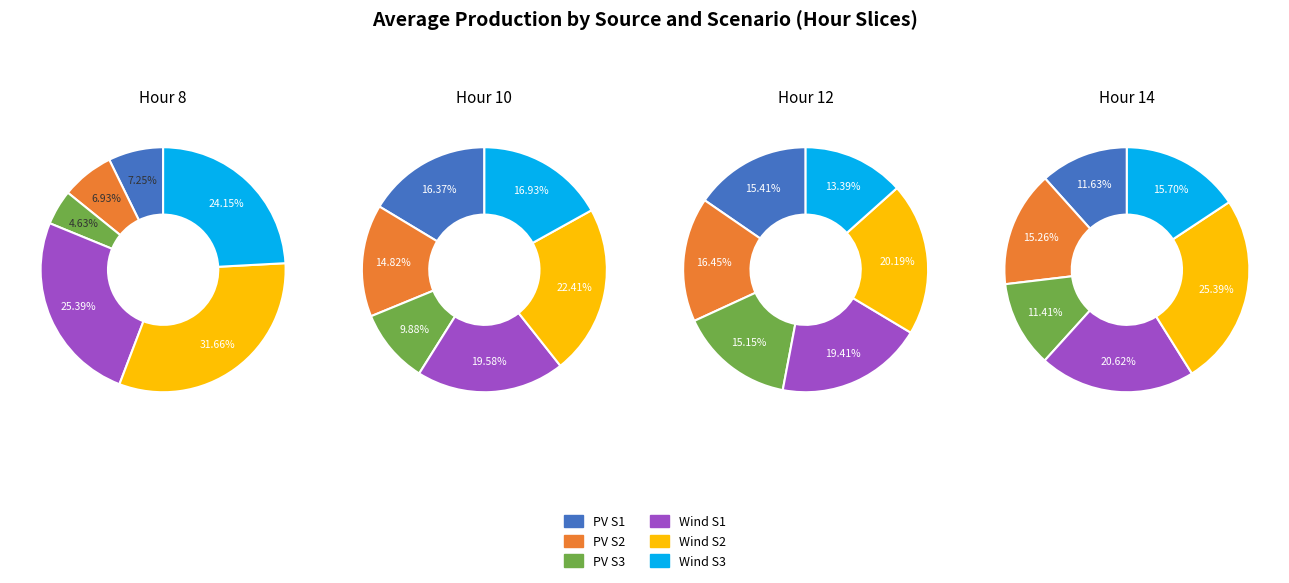

Rank the categories by value from lowest to highest.

PV production, S3 [%], PV production, S2 [%], PV production, S1 [%], Wind production, S3 [%], Wind production, S1 [%], Wind production, S2 [%]